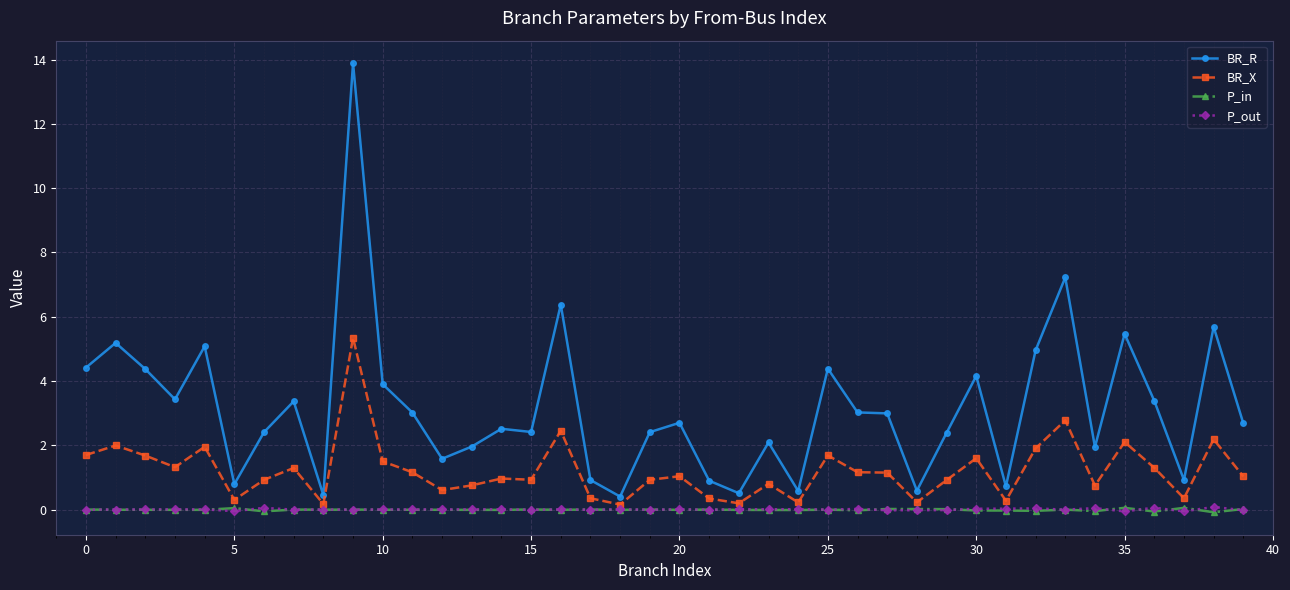

What is the greatest value displayed?

13.9